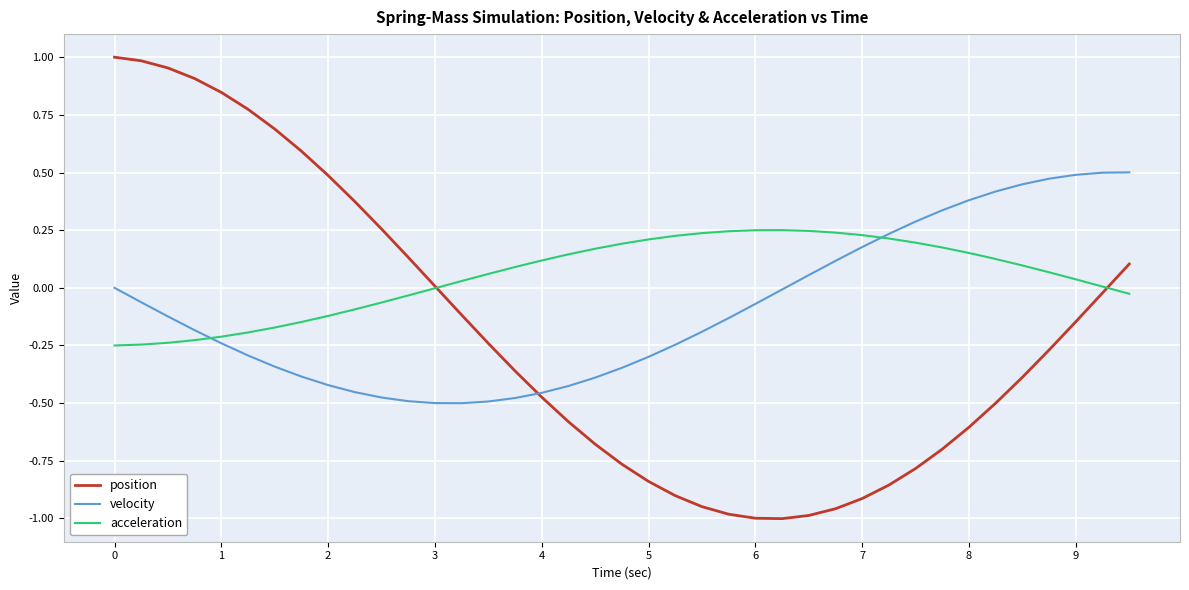

Which series has the widest spread of values?

position